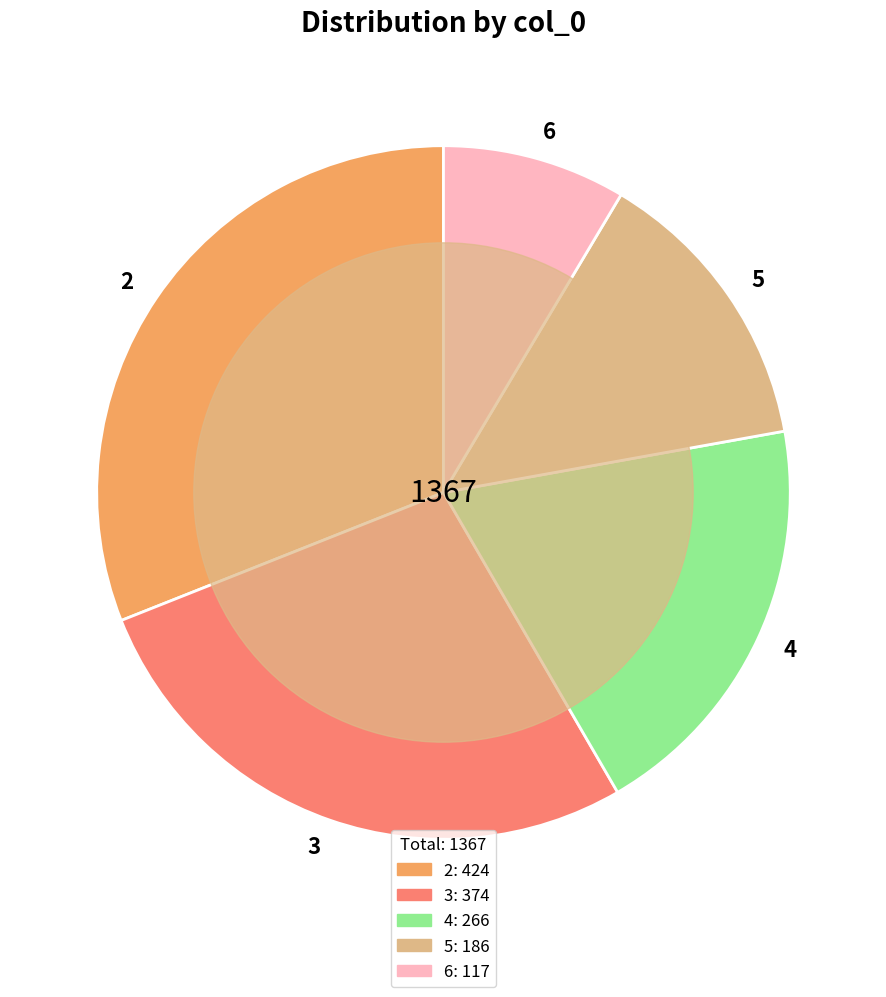

The 2 slice represents 31% of the pie. True or false?

True